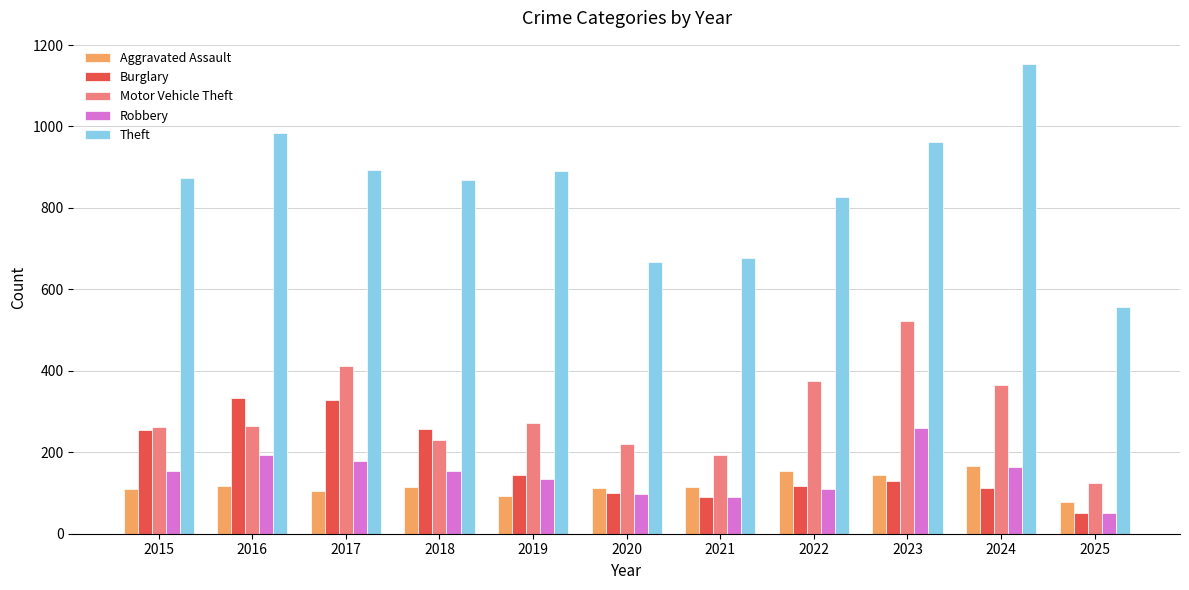

Which series changed the most between 2020 and 2023?

Motor Vehicle Theft